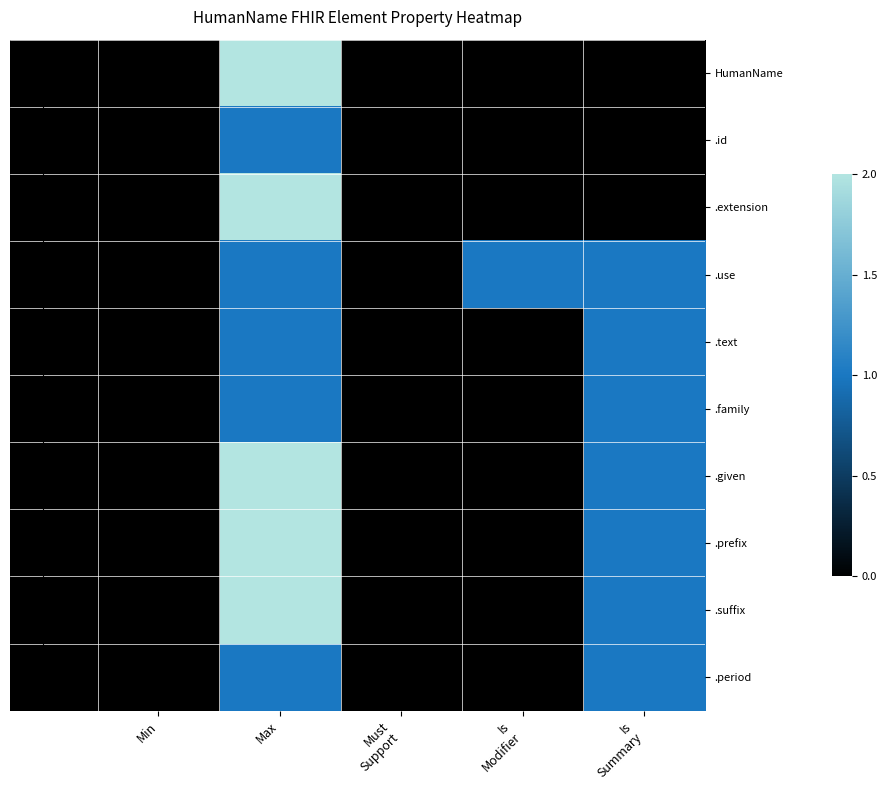

Reading left to right, what are all the values shown in this chart?

HumanName: Min=0	Max=2	Must
Support=0	Is
Modifier=0	Is
Summary=0
.id: Min=0	Max=1	Must
Support=0	Is
Modifier=0	Is
Summary=0
.extension: Min=0	Max=2	Must
Support=0	Is
Modifier=0	Is
Summary=0
.use: Min=0	Max=1	Must
Support=0	Is
Modifier=1	Is
Summary=1
.text: Min=0	Max=1	Must
Support=0	Is
Modifier=0	Is
Summary=1
.family: Min=0	Max=1	Must
Support=0	Is
Modifier=0	Is
Summary=1
.given: Min=0	Max=2	Must
Support=0	Is
Modifier=0	Is
Summary=1
.prefix: Min=0	Max=2	Must
Support=0	Is
Modifier=0	Is
Summary=1
.suffix: Min=0	Max=2	Must
Support=0	Is
Modifier=0	Is
Summary=1
.period: Min=0	Max=1	Must
Support=0	Is
Modifier=0	Is
Summary=1